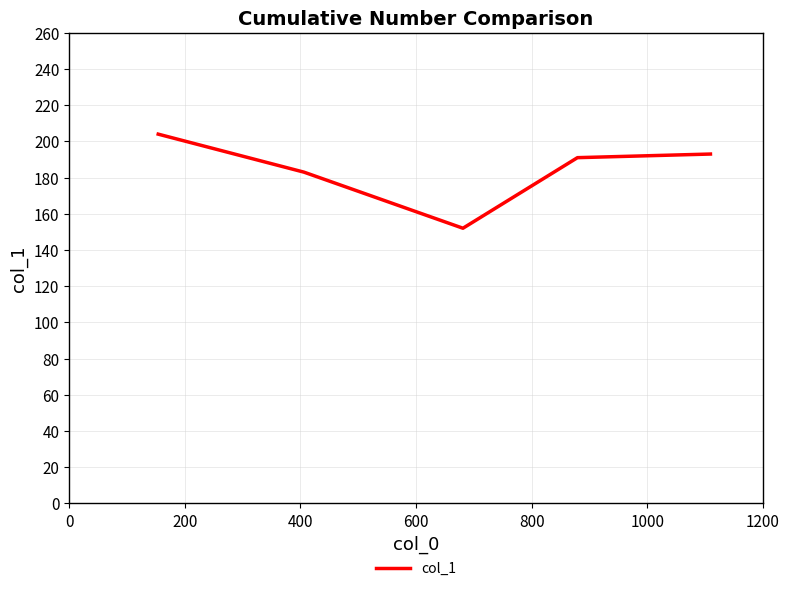

What is the minimum value shown in the chart?

152